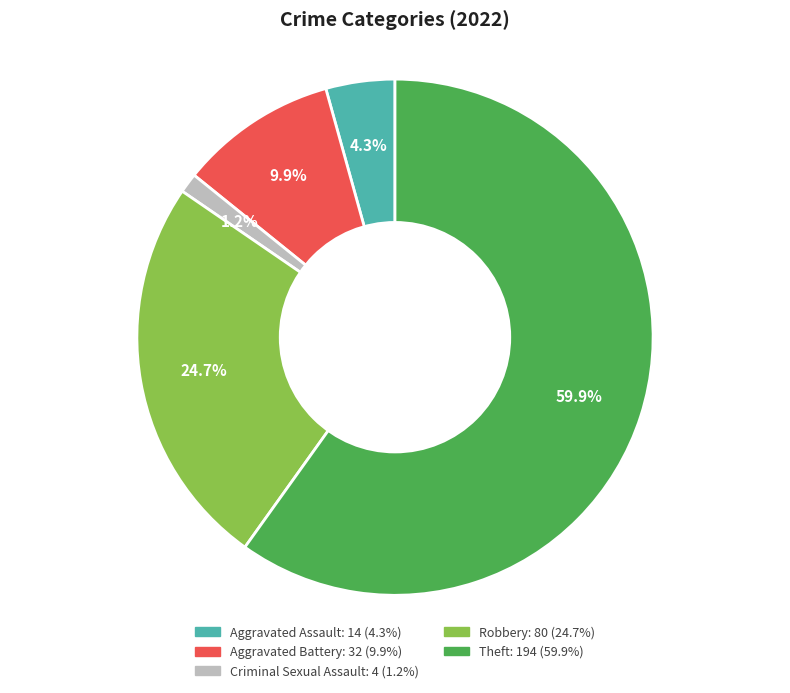

To the nearest percent, what is the difference between the Theft and Criminal Sexual Assault slice percentages?

59%